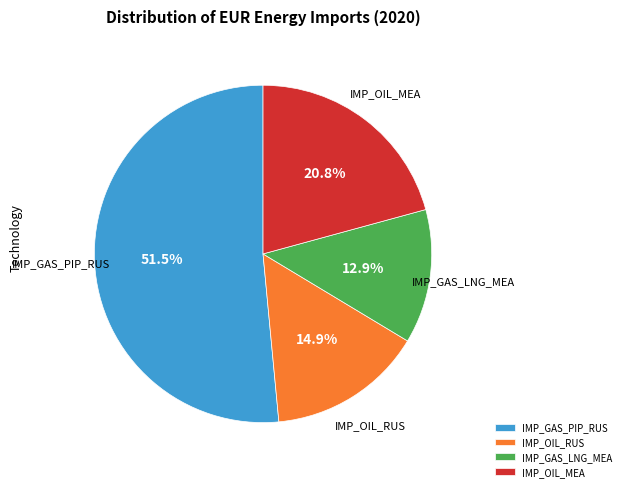

Combined, do IMP_OIL_MEA and IMP_GAS_PIP_RUS account for over 50%?

Yes